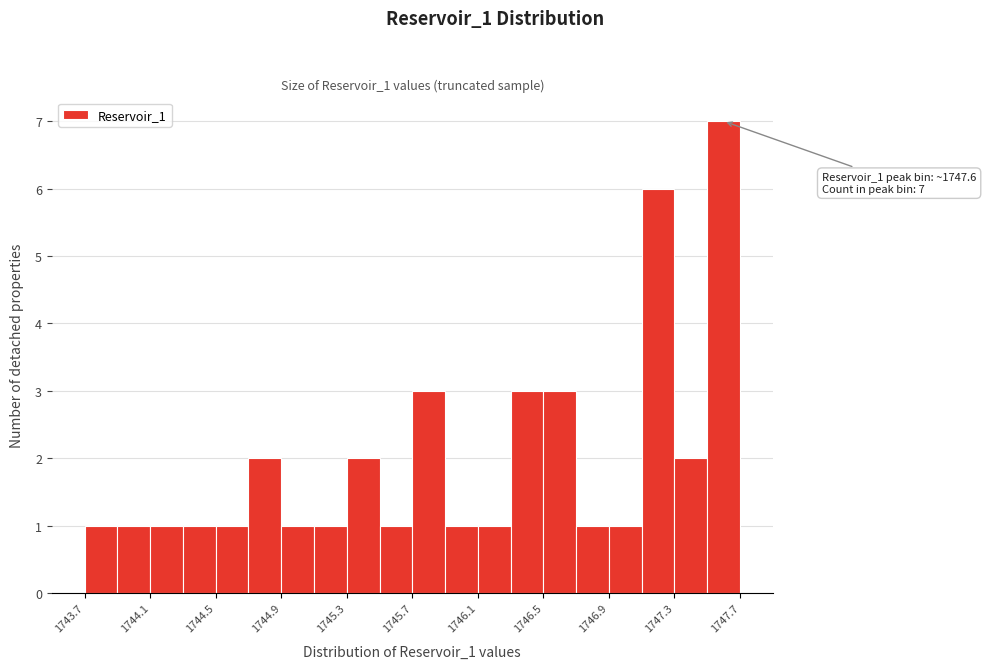

Around what value on the x-axis is the tallest bar? Give the approximate position of its centre, as read against the axis.

1747.55